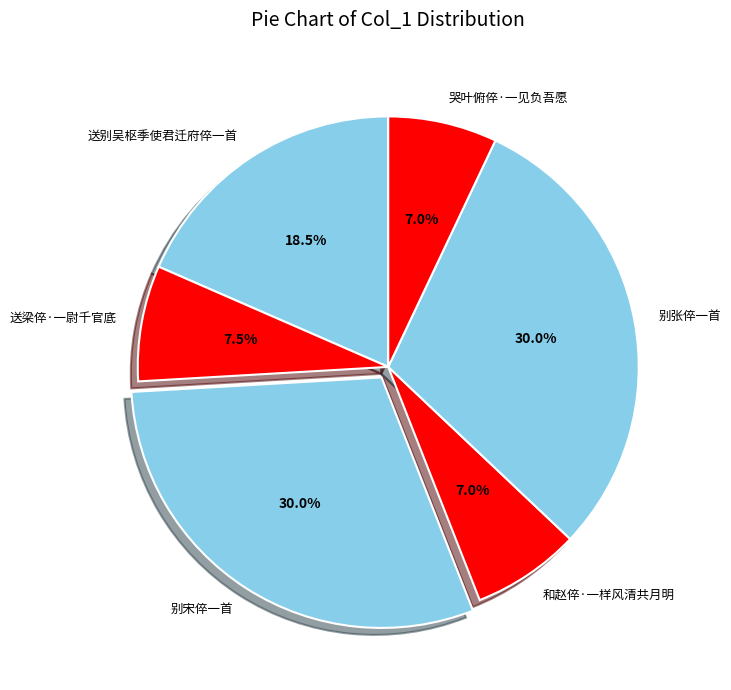

Which has a higher value, 别张倅一首 or 送梁倅·一尉千官底?

别张倅一首